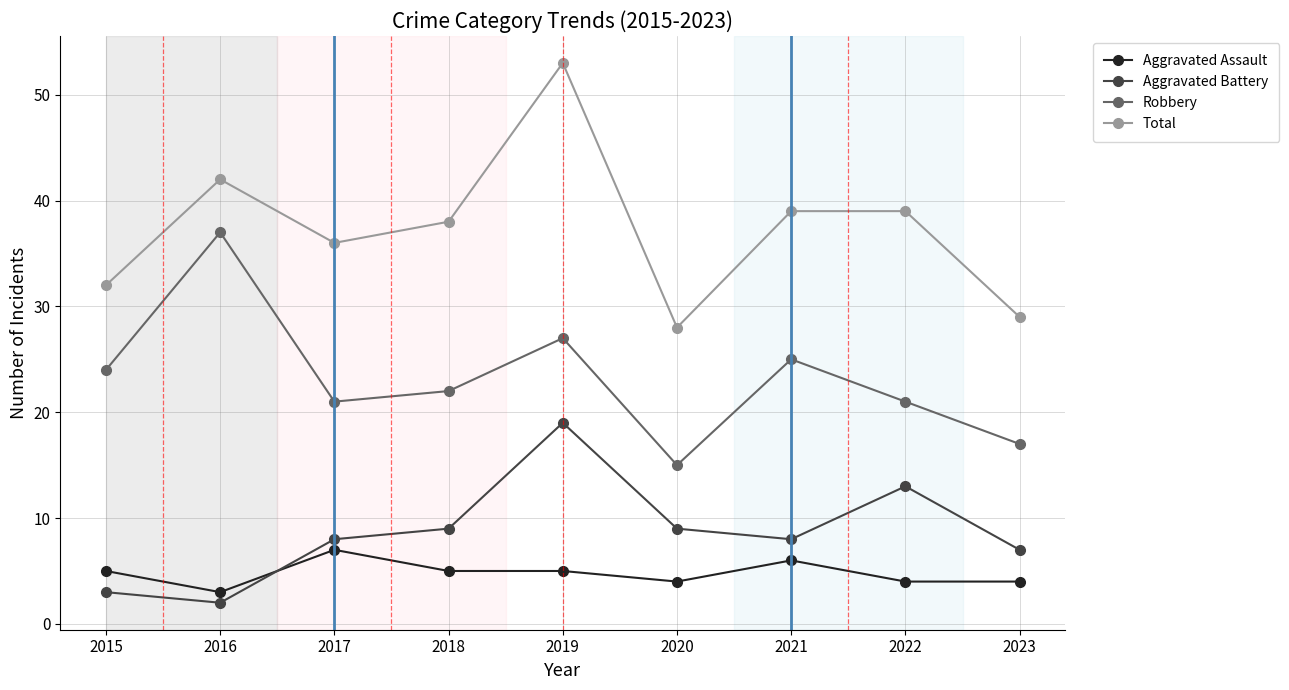

True or false: Aggravated Battery and Robbery intersect in this chart.

False